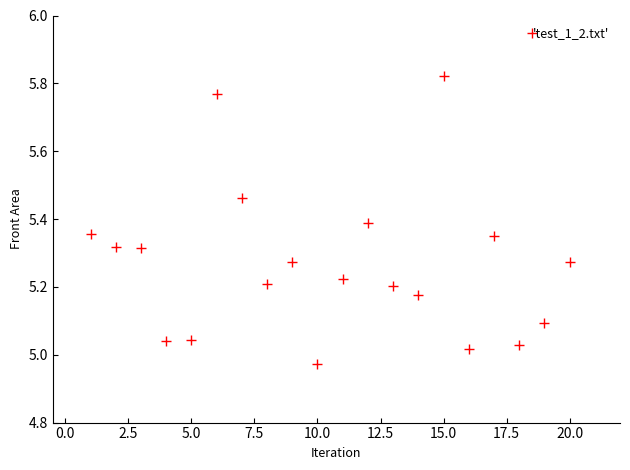

What is the range of X values (max minus min)?

19.0